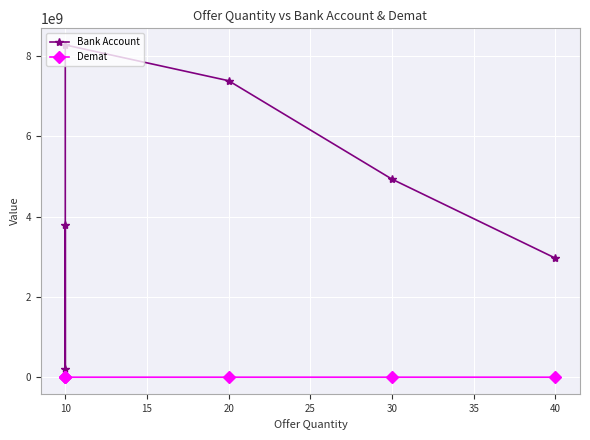

Is the value of Bank Account at 10 greater than the value of Demat at 20?

Yes